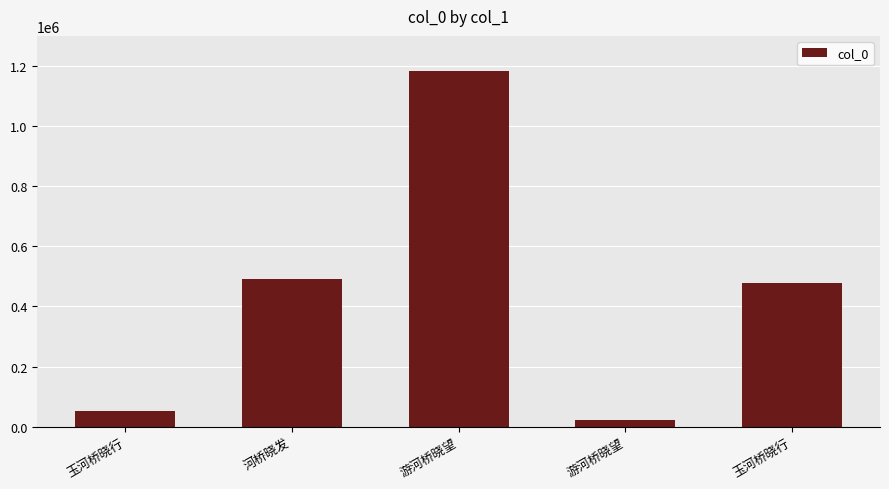

What is the value of the 1st bar from the left?

52131